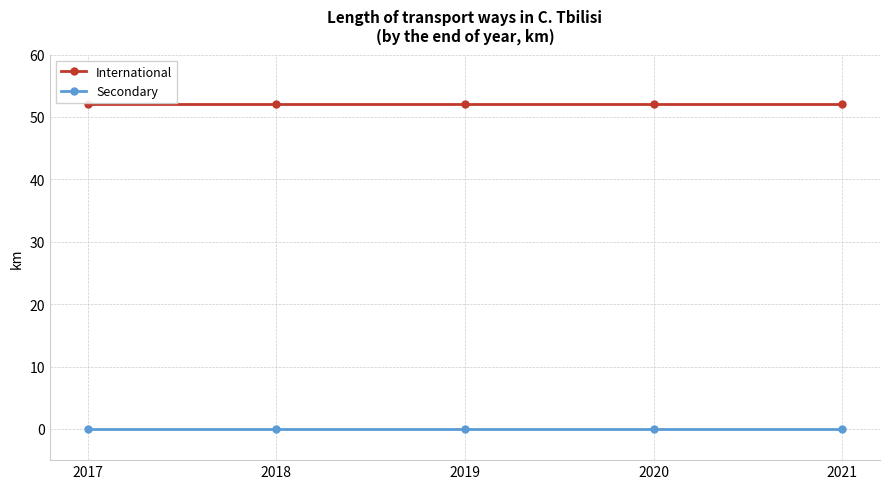

What is the difference between the highest and lowest values at 2019?

52